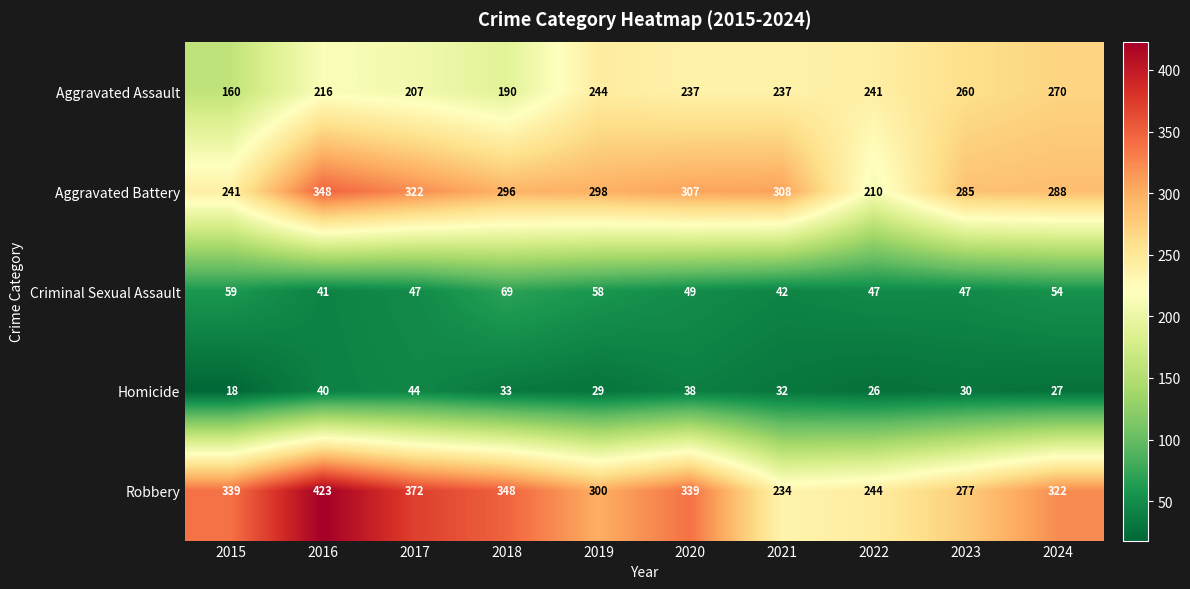

How many data points in Aggravated Assault are less than 237?

4